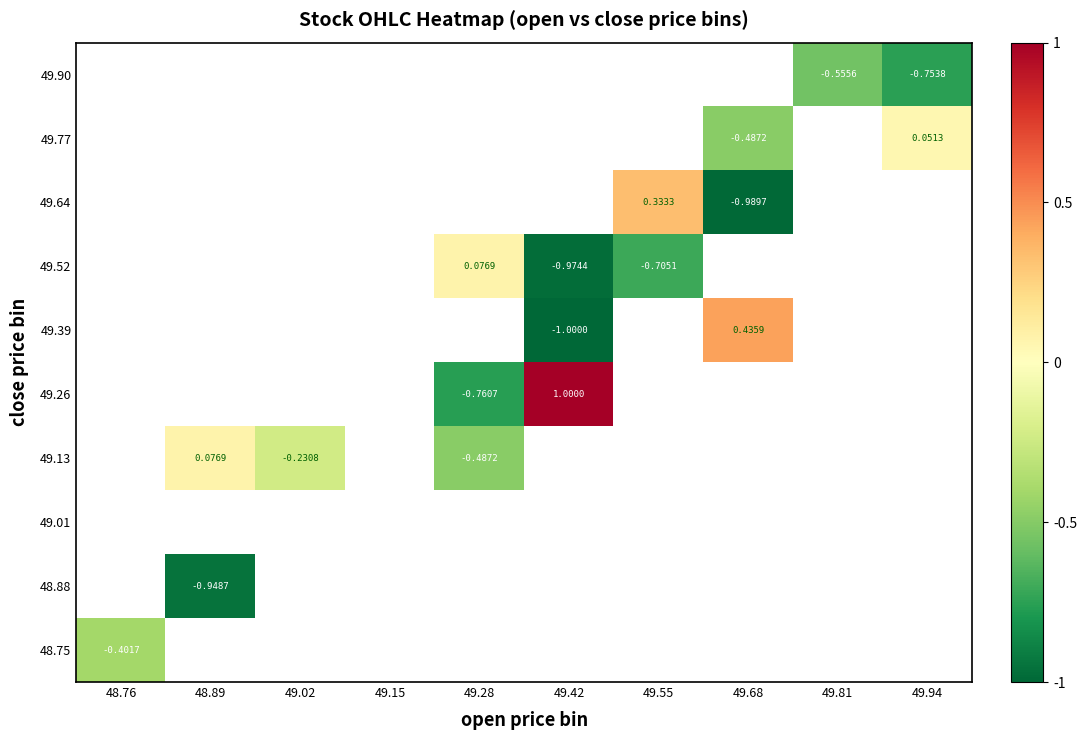

At which category does the chart reach its minimum across all series?

49.42